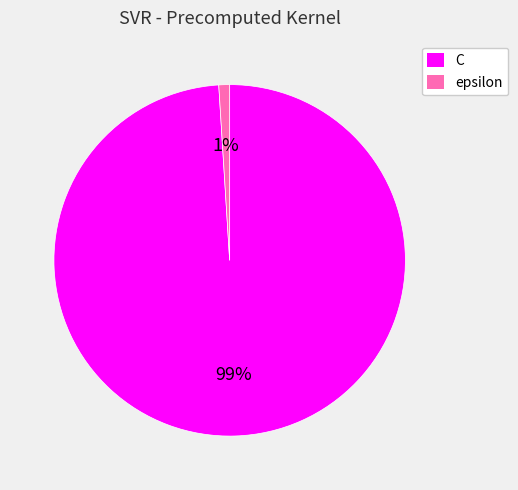

How many segments does this pie chart have?

2